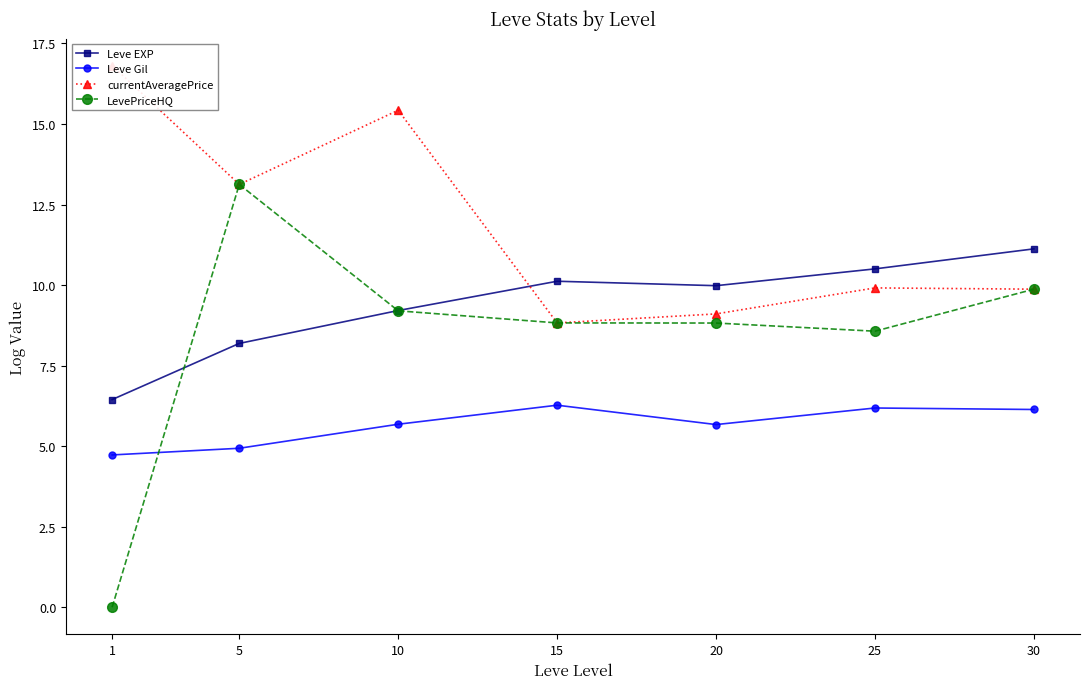

What is the total value across all series at 1?

28.0